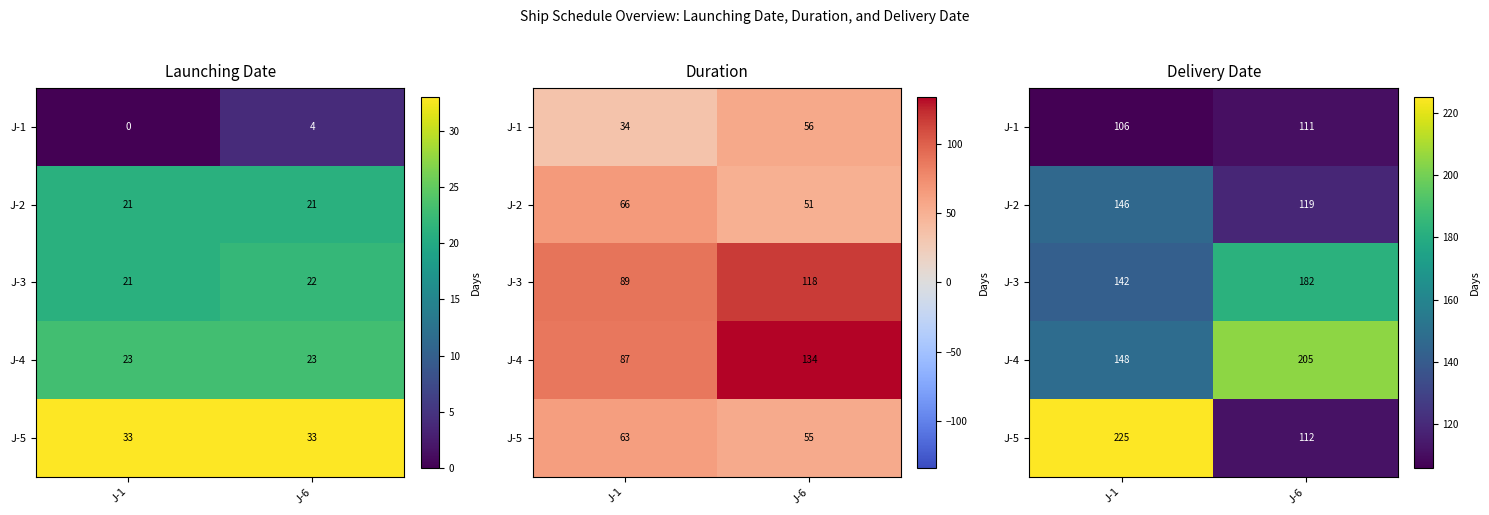

What is the total value across all series at J-6?

729